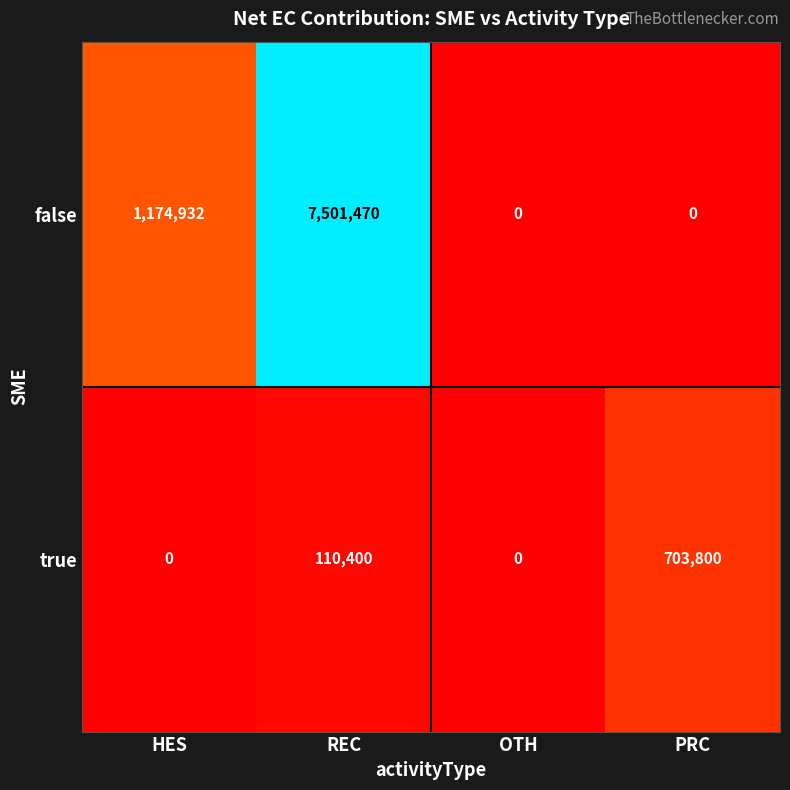

Count the true values in the range 0 to 703800.

4